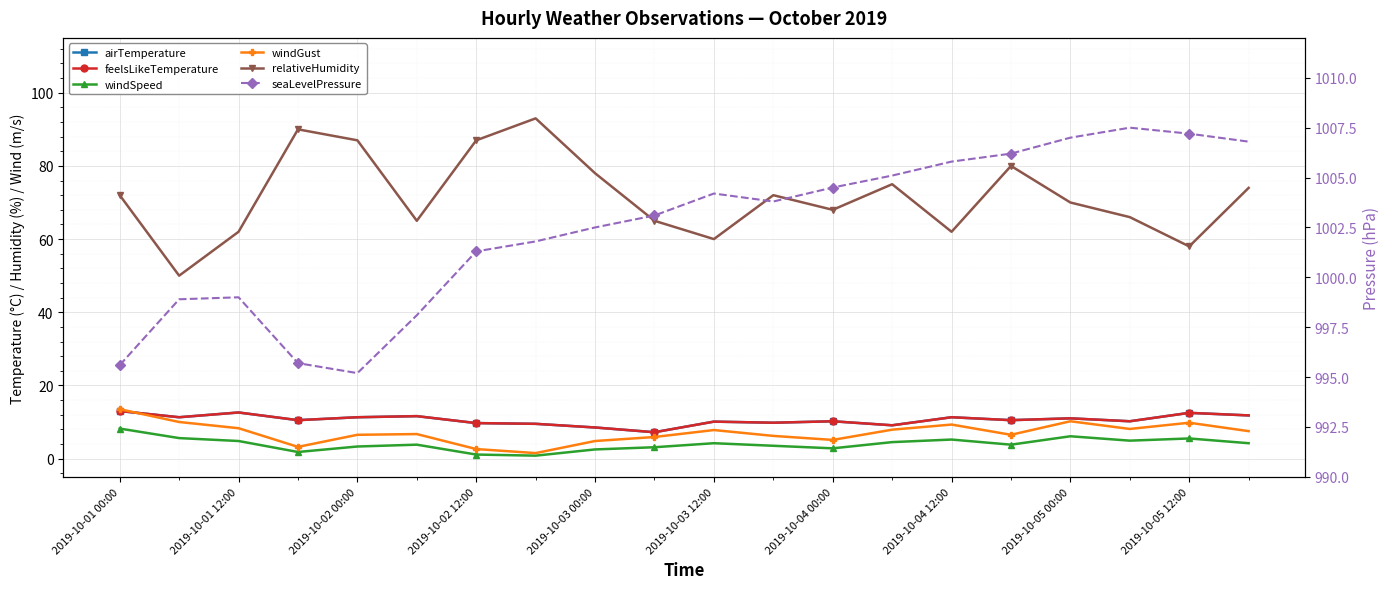

What is the value of the windGust point at the 2nd from the left?

10.0